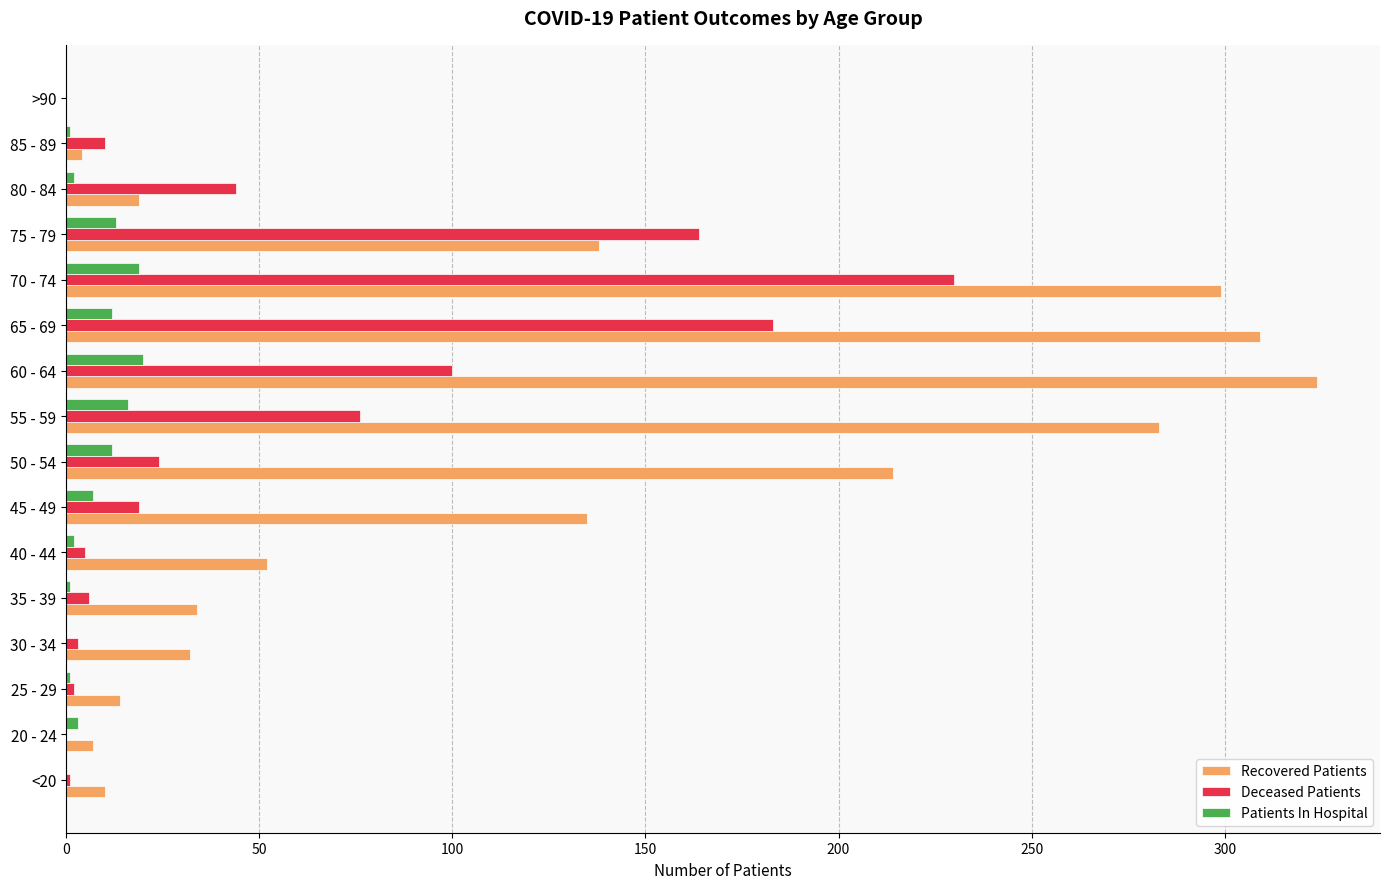

Is the value of Recovered Patients at 85 - 89 greater than the value of Deceased Patients at 50 - 54?

No